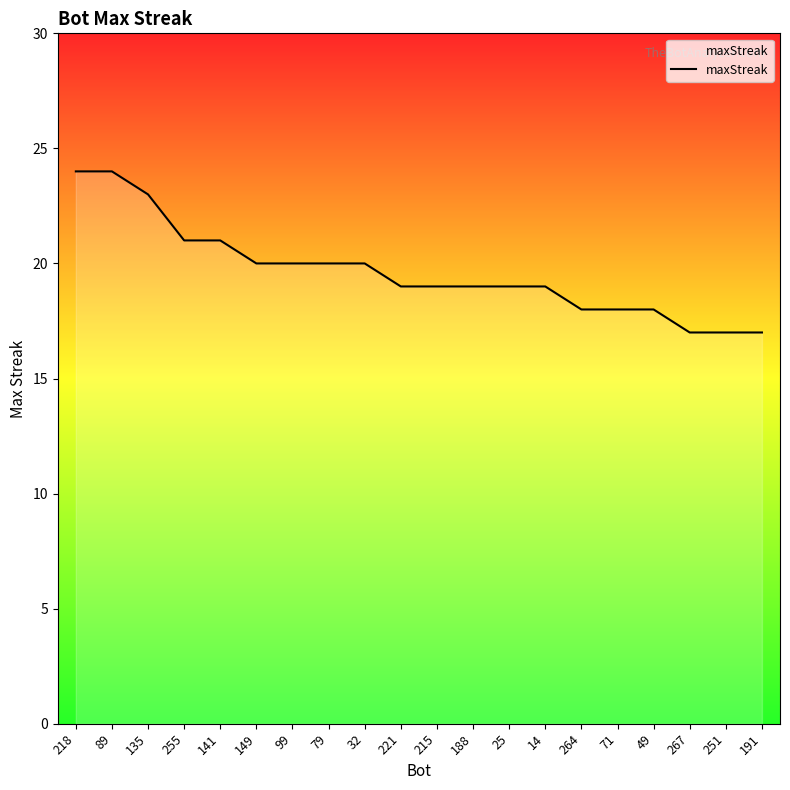

What is the difference between the maximum and minimum values?

7